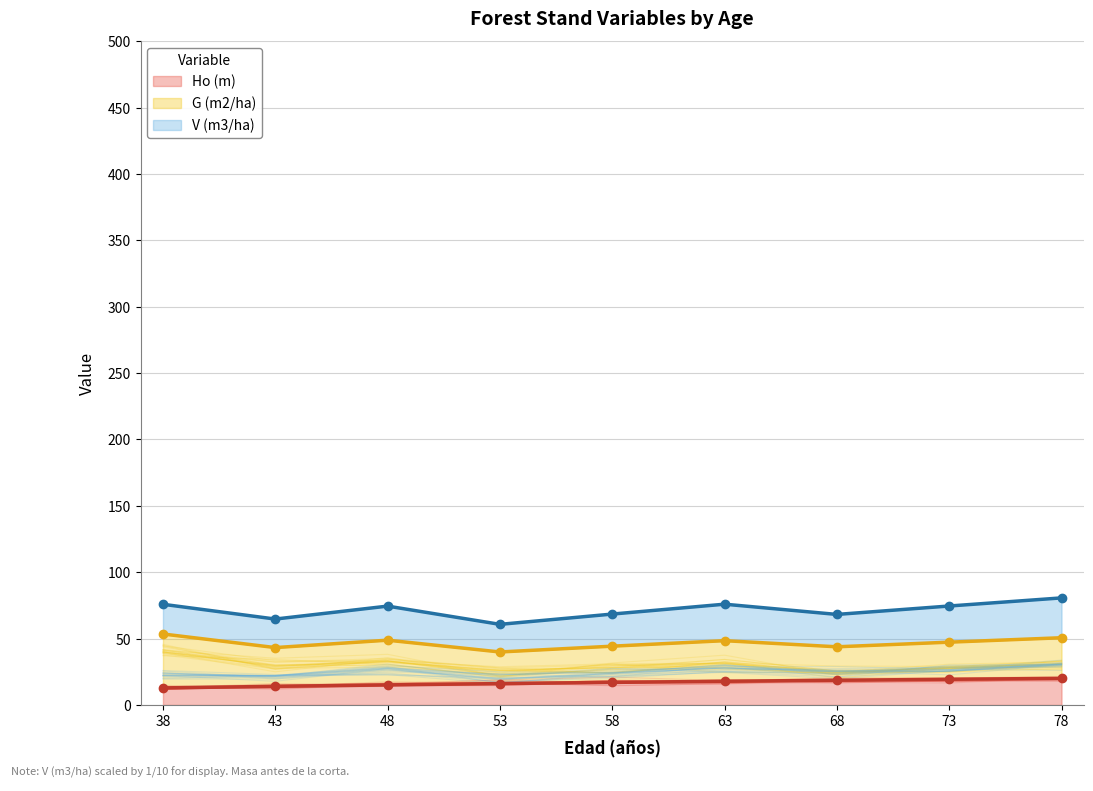

The value of Ho (m) at 73 is 19.4. True or false?

True